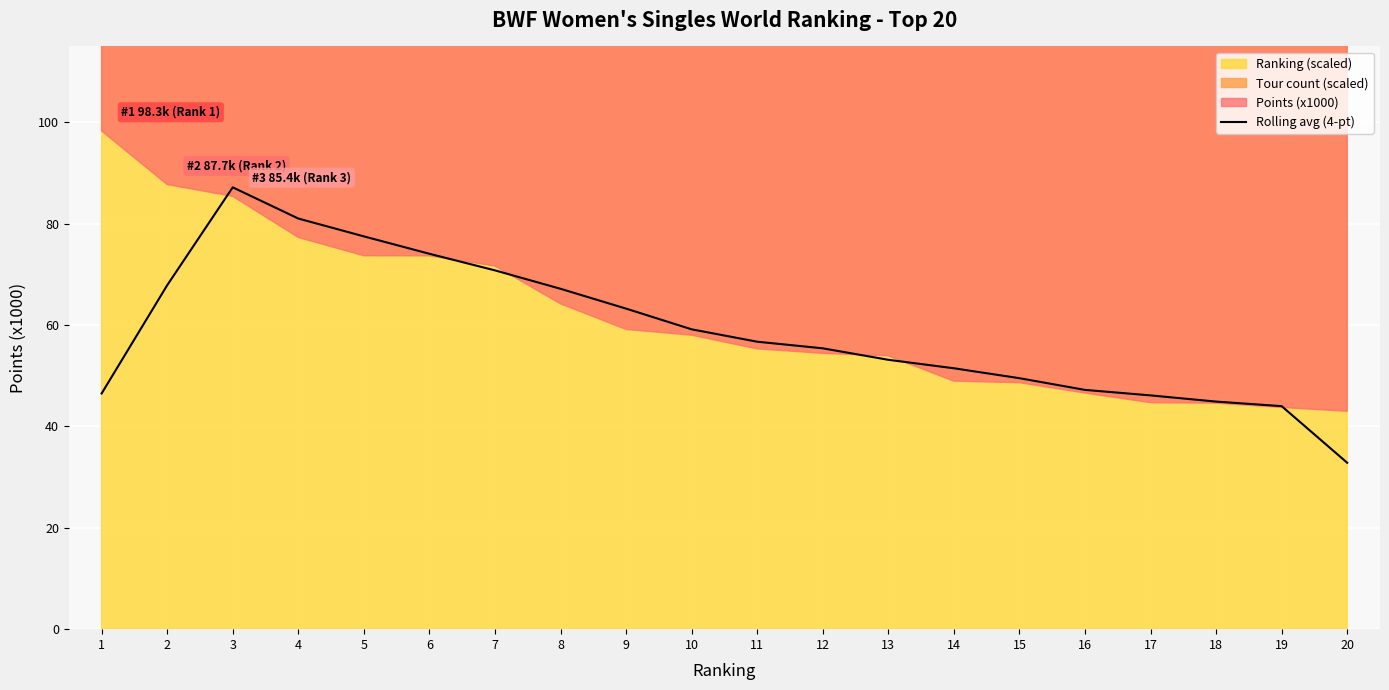

At which label does Rolling avg (4-pt) reach its minimum?

20